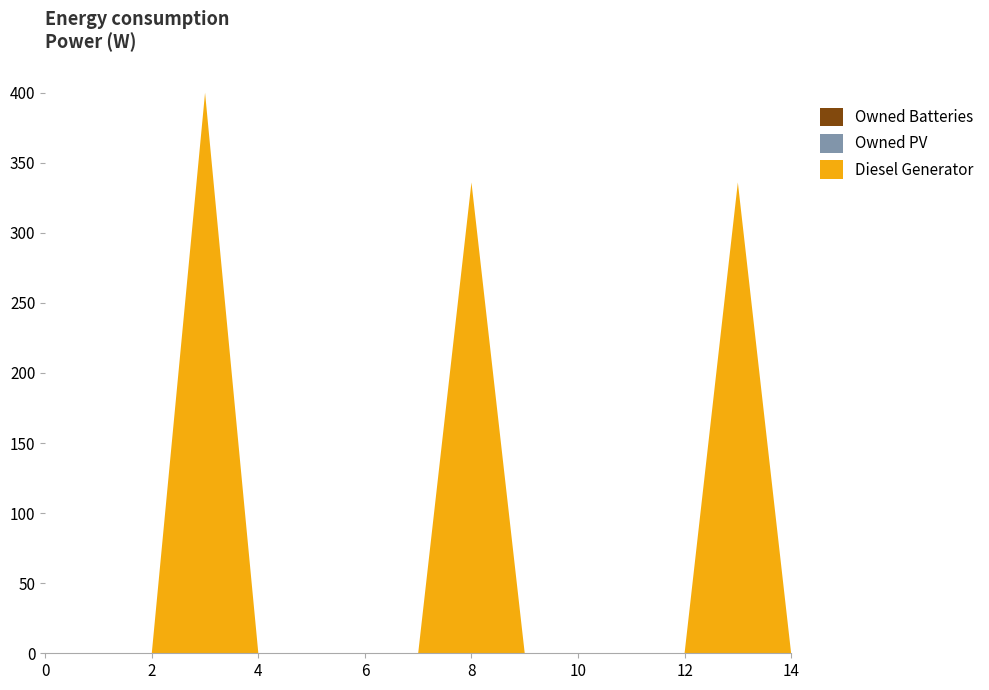

Reading right to left, extract all data points from this chart.

Diesel Generator: 0	336	0	0	0	0	336	0	0	0	0	400	0	0	0
Owned PV: 0	0	0	0	0	0	0	0	0	0	0	0	0	0	0
Owned Batteries: 0	0	0	0	0	0	0	0	0	0	0	0	0	0	0